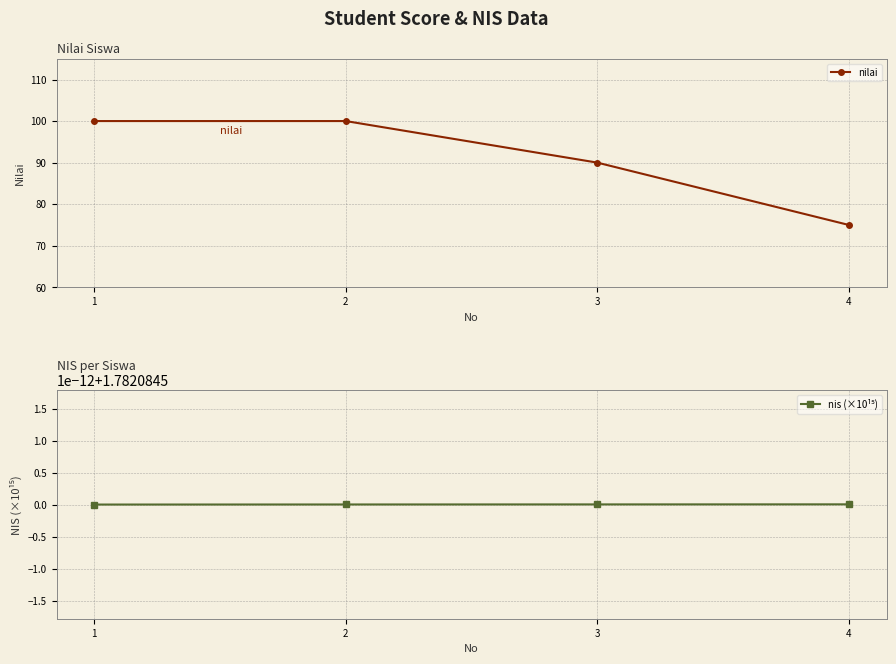

True or false: nis (×10¹⁵) and nilai cross at least once.

False